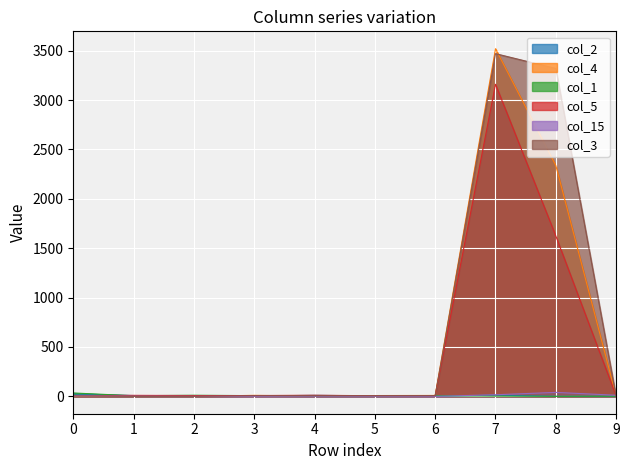

How many distinct data groups are displayed?

6